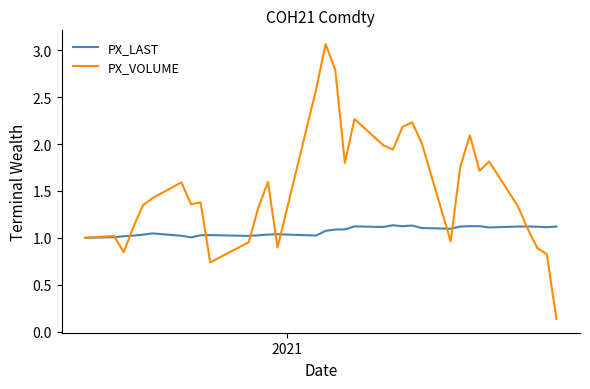

Which series has the largest range (max minus min)?

PX_VOLUME